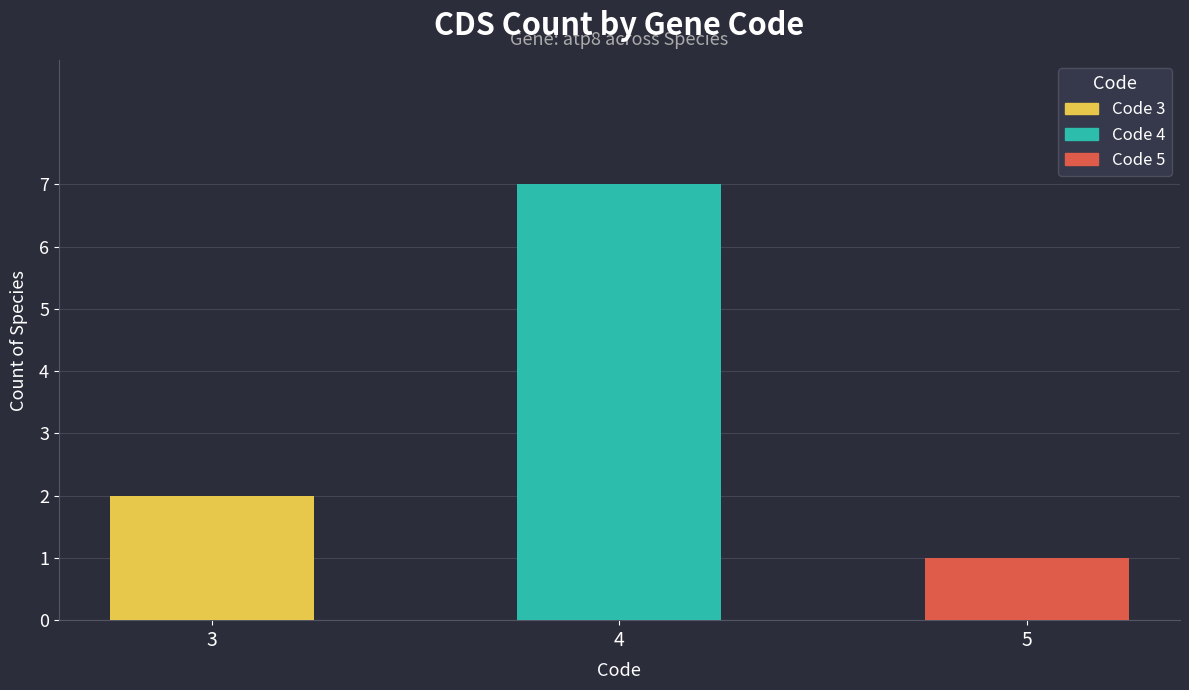

What is the difference between the maximum and minimum values?

6